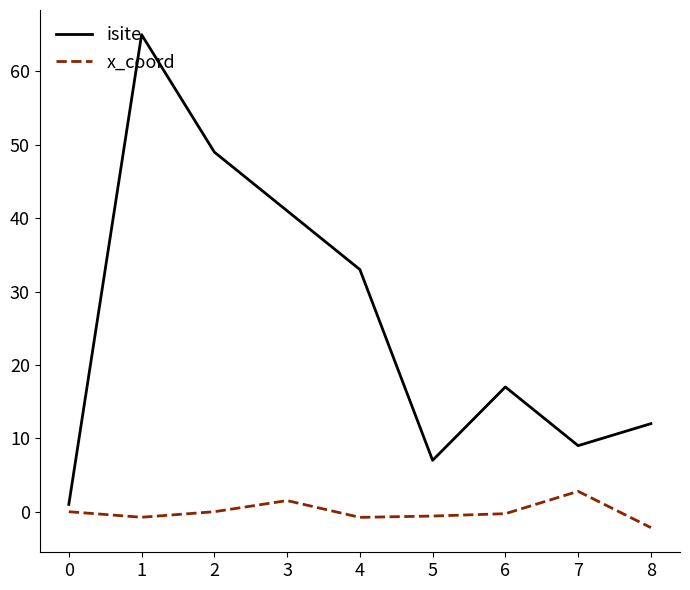

True or false: isite and x_coord intersect in this chart.

False